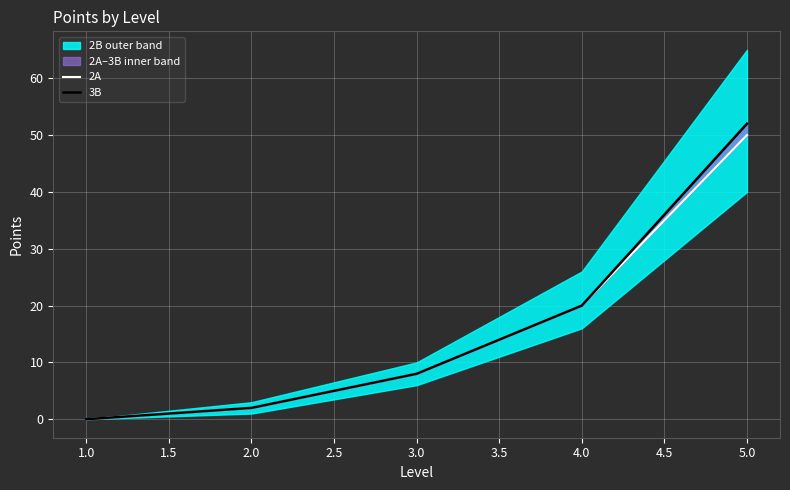

What is the sum of all 3B values?

82